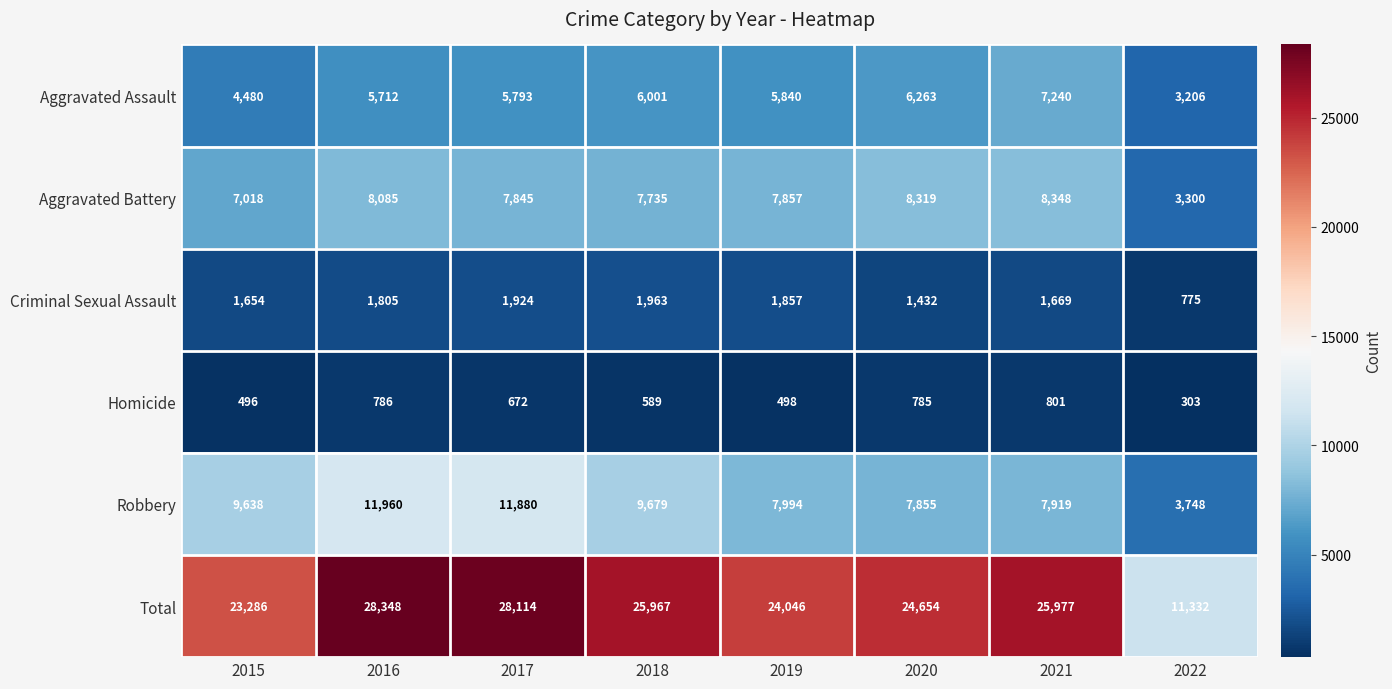

The Homicide series shows 676 at 2015. True or false?

False